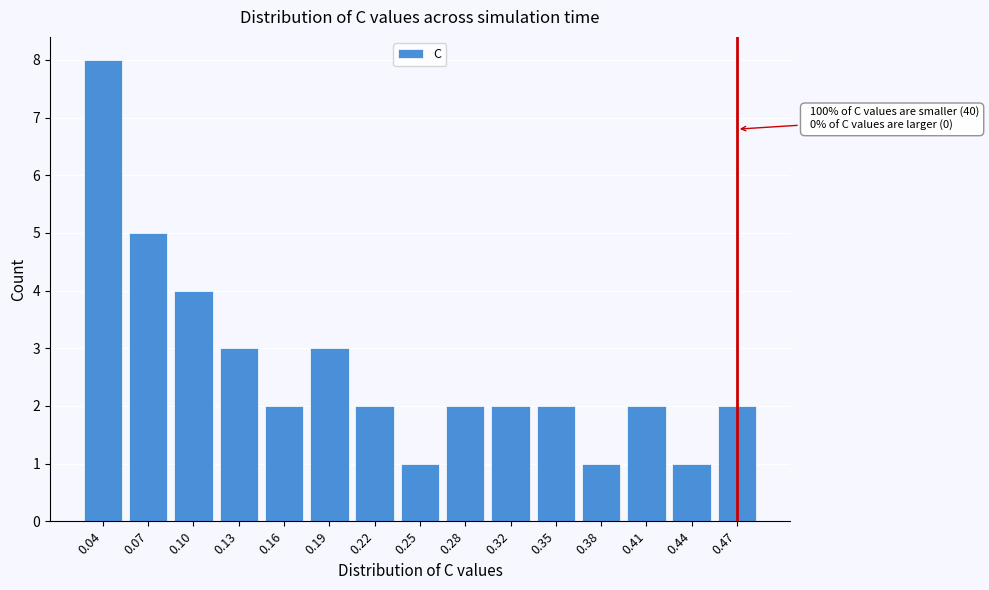

Reading right to left, transcribe all the data shown in this chart.

0.47=2	0.44=1	0.41=2	0.38=1	0.35=2	0.32=2	0.28=2	0.25=1	0.22=2	0.19=3	0.16=2	0.13=3	0.10=4	0.07=5	0.04=8